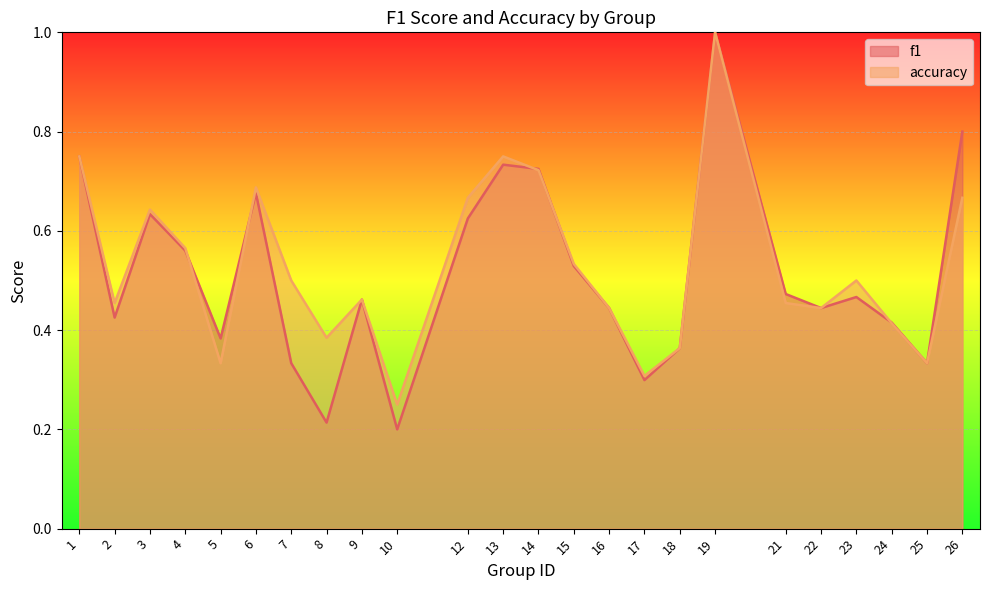

The accuracy series shows 0.2 at 17. True or false?

False